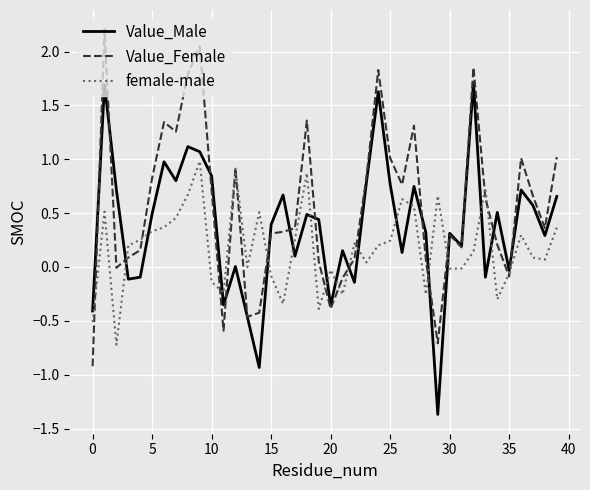

Which series has the largest total across all categories?

Value_Female